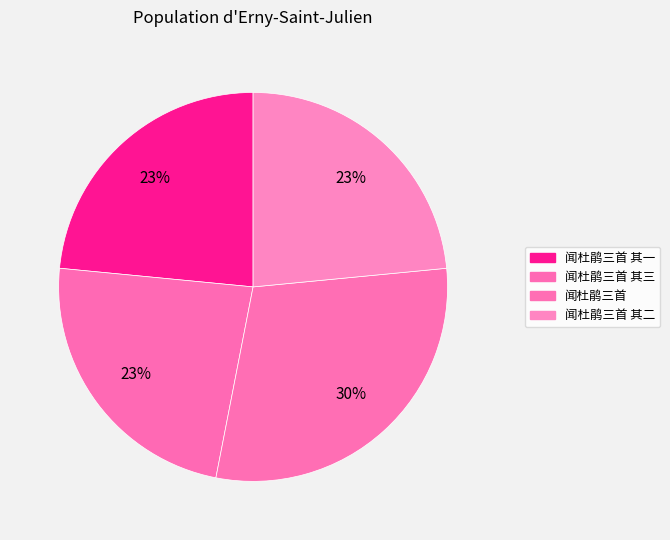

How many slices are in this pie chart?

4